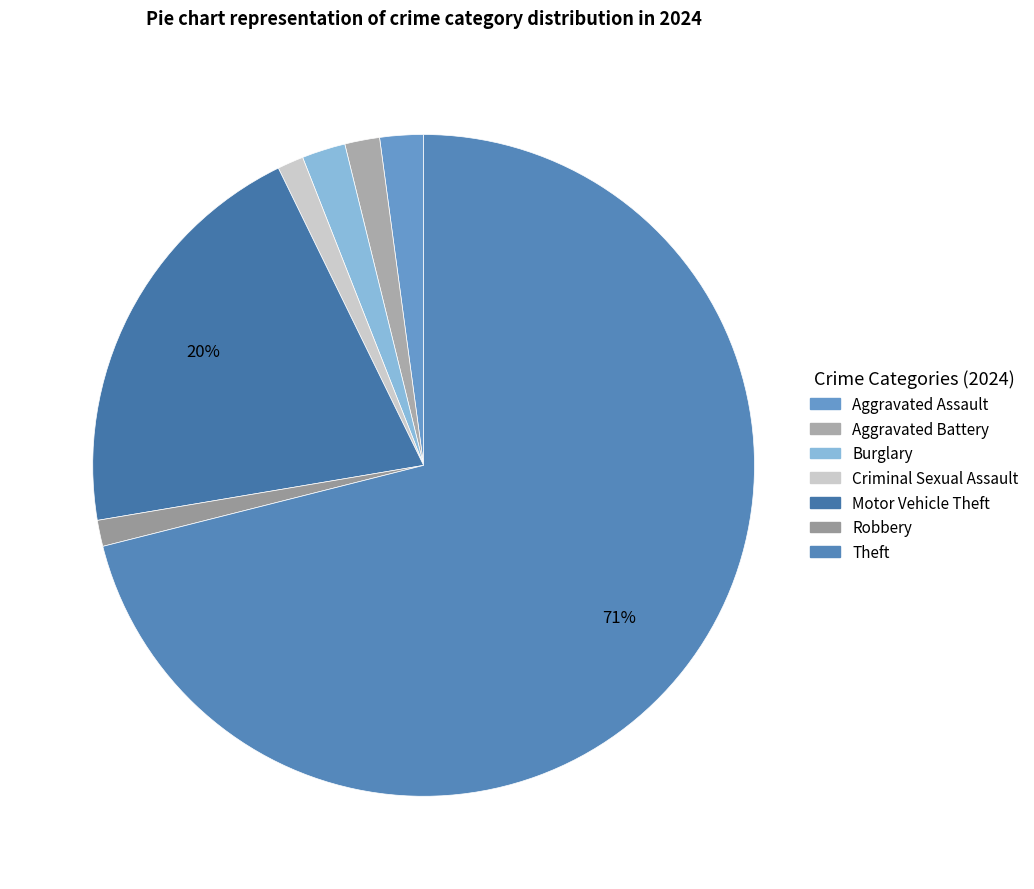

What is the largest slice in the pie chart?

Theft